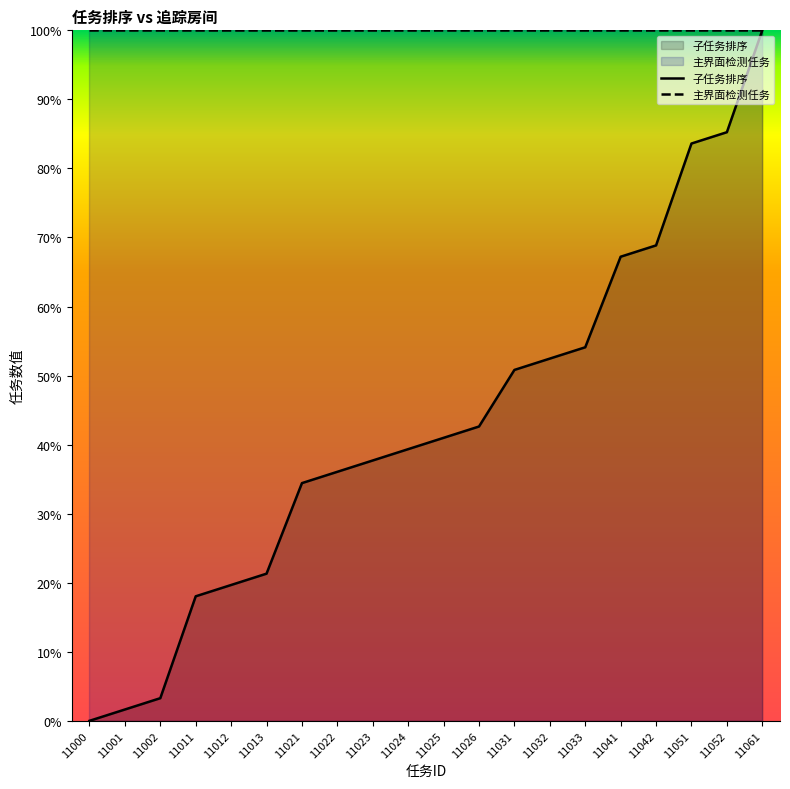

Rank the series at 11042 from highest to lowest value.

主界面检测任务, 子任务排序